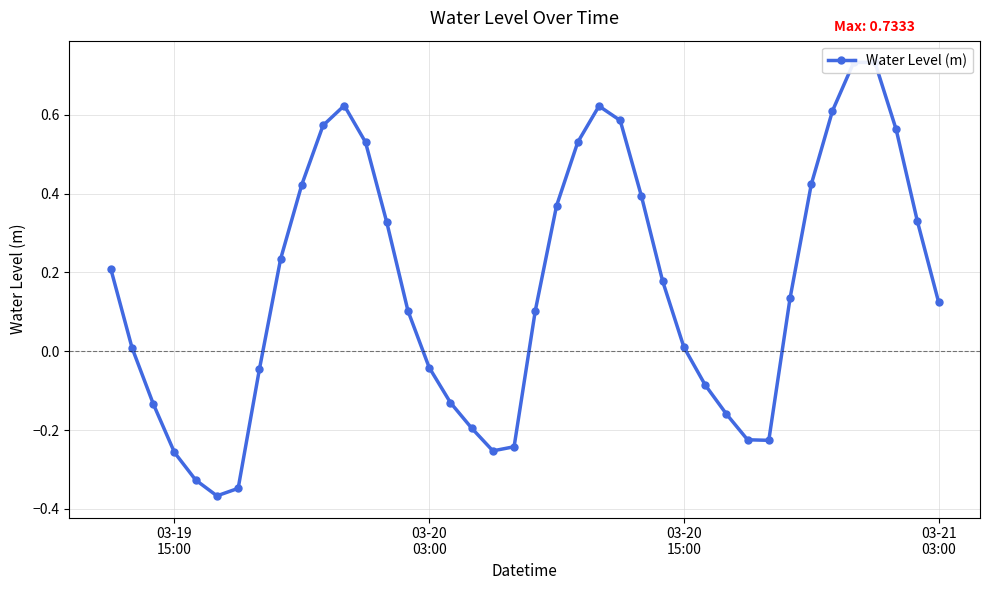

How many points are lower than both their immediate neighbors (excluding endpoints)?

3